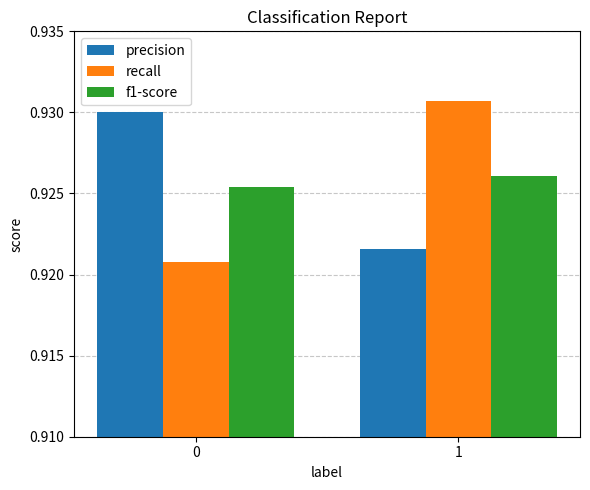

True or false: f1-score has a value of 1.5 at 0.

False